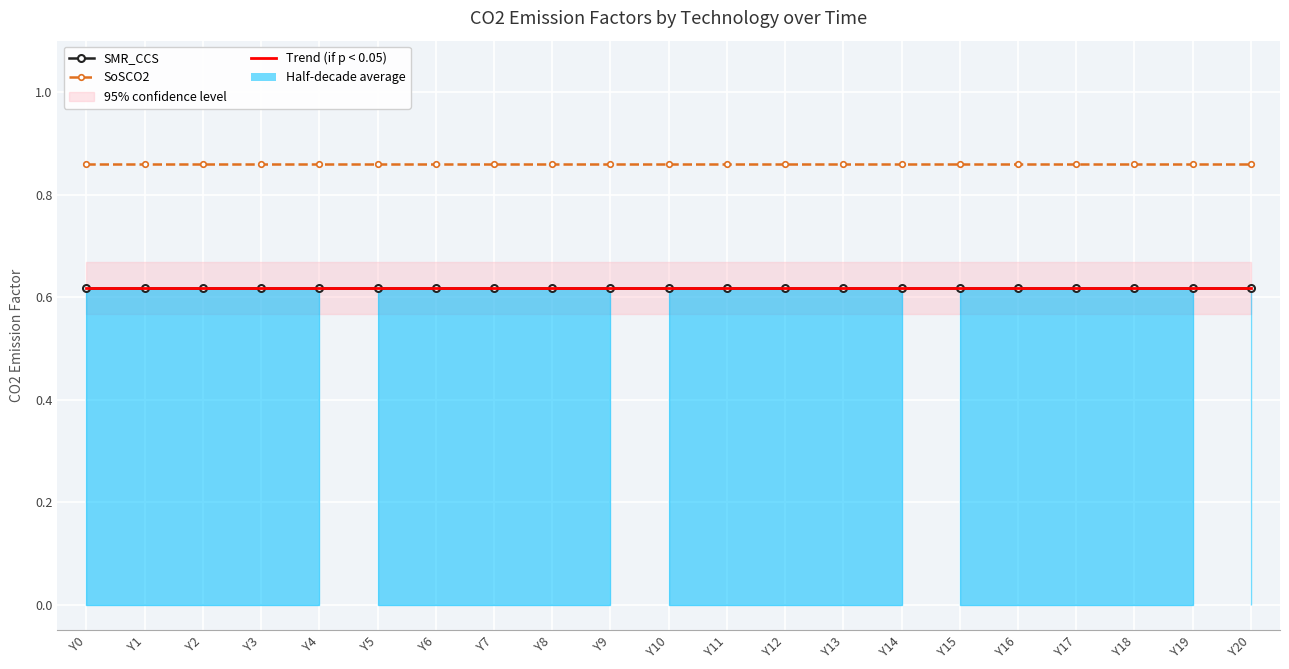

What is the average value of the SMR_CCS series?

0.6